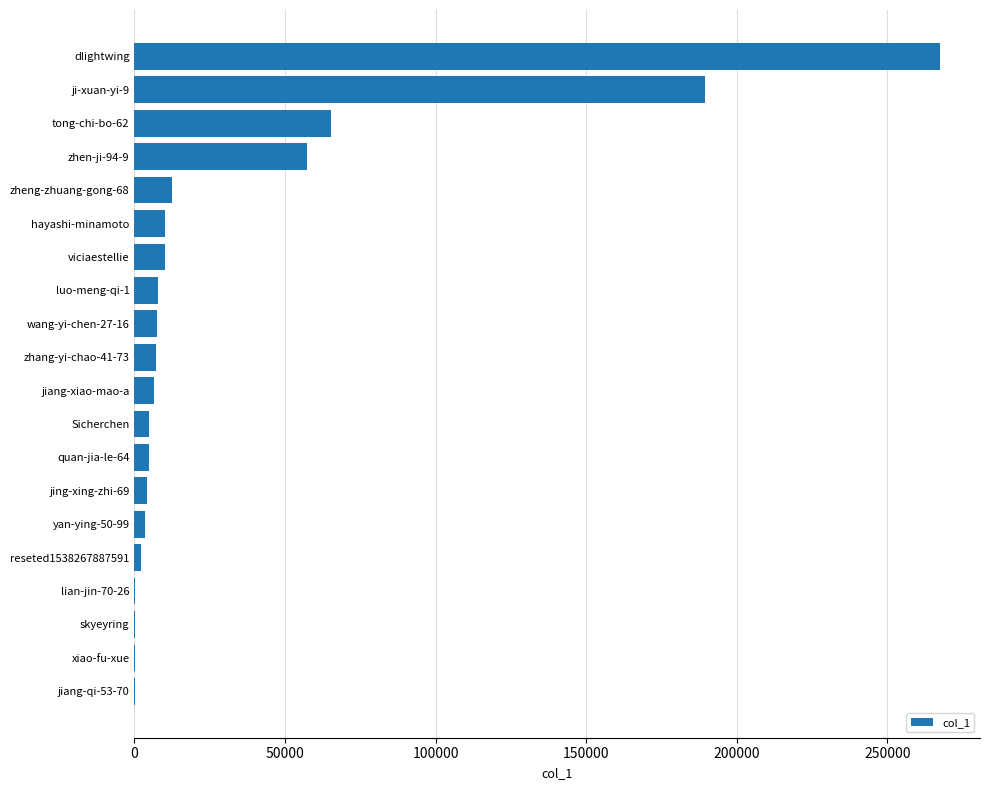

What is the sum of all values?

661143